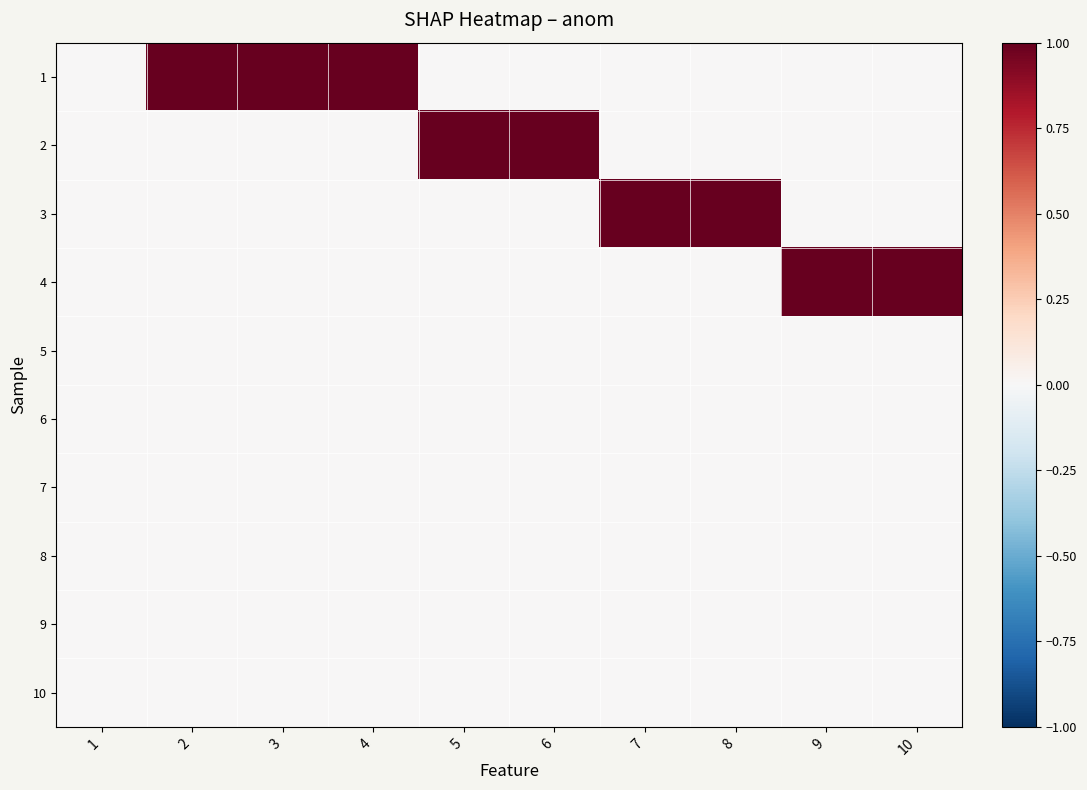

Which category has the lowest value across all series?

1